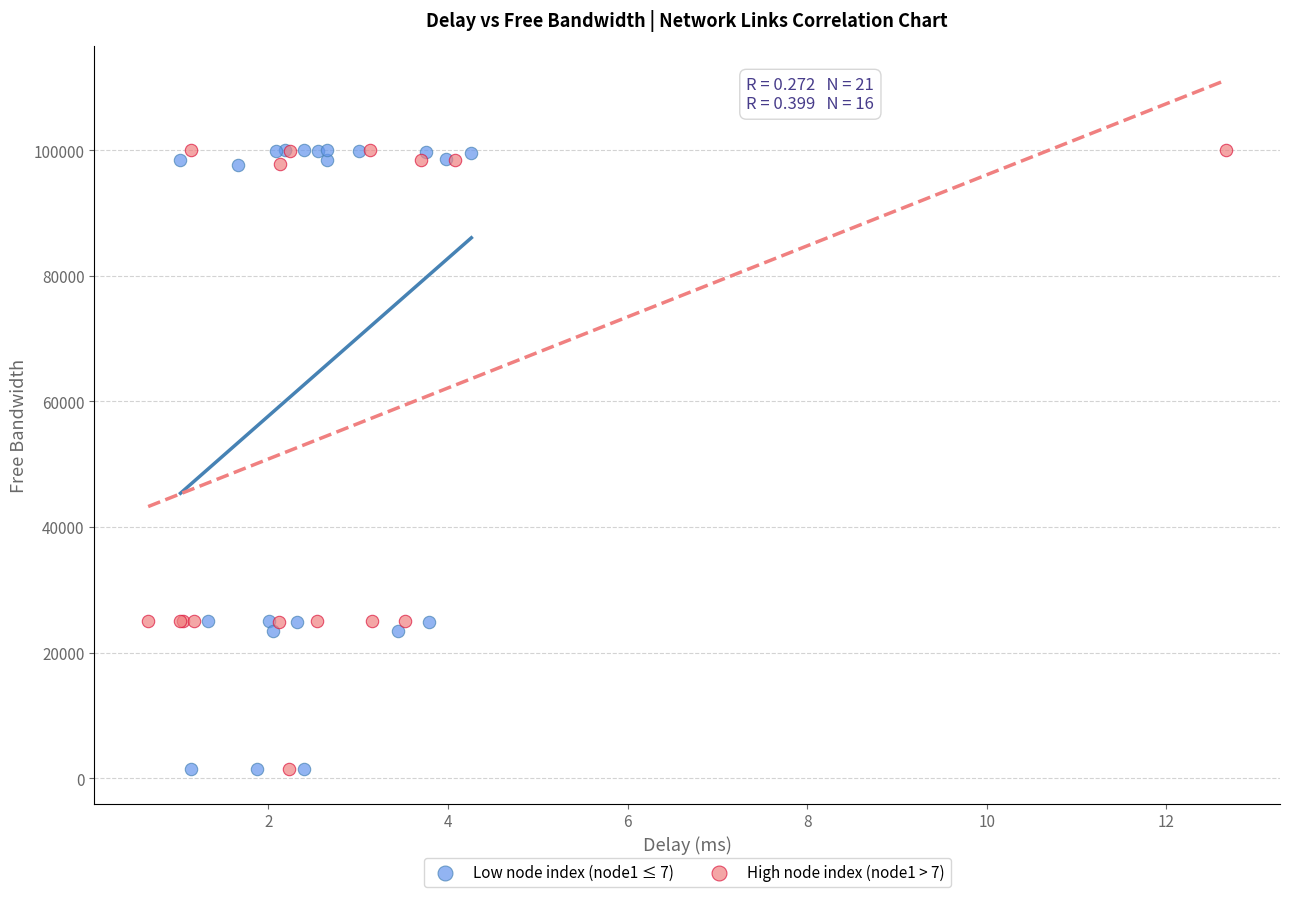

Which series has the widest spread of Y values?

Low node index (node1 ≤ 7)